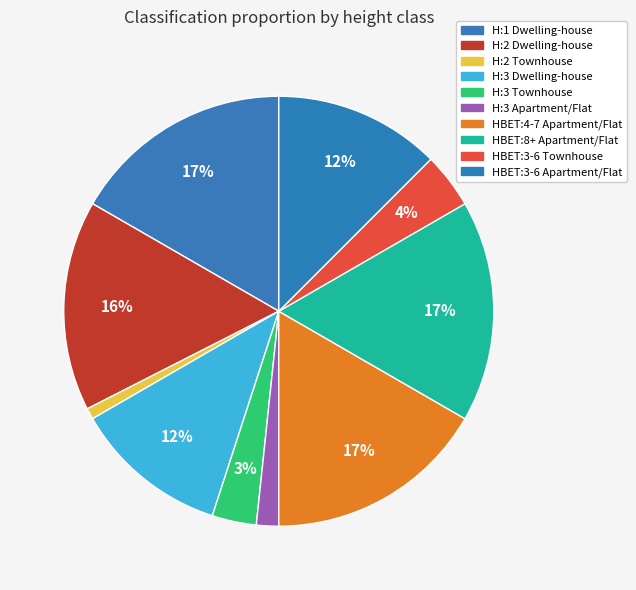

The HBET:8+ Apartment/Flat slice represents 30% of the pie. True or false?

False